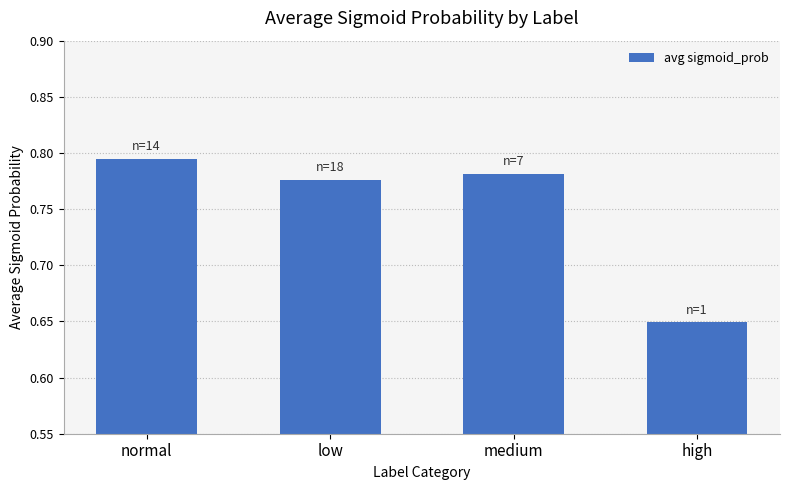

What is the label of the 1st bar from the left?

normal